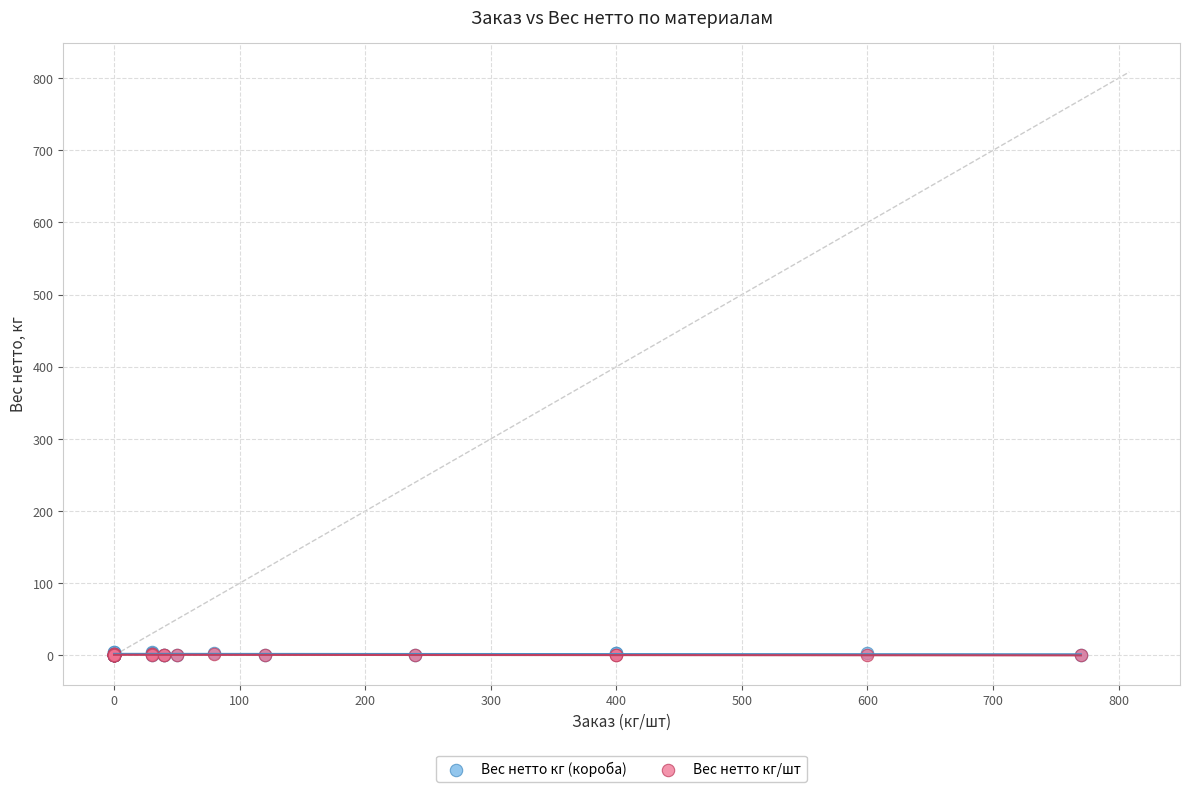

Which series has the largest Y range (max minus min)?

Вес нетто кг (короба)